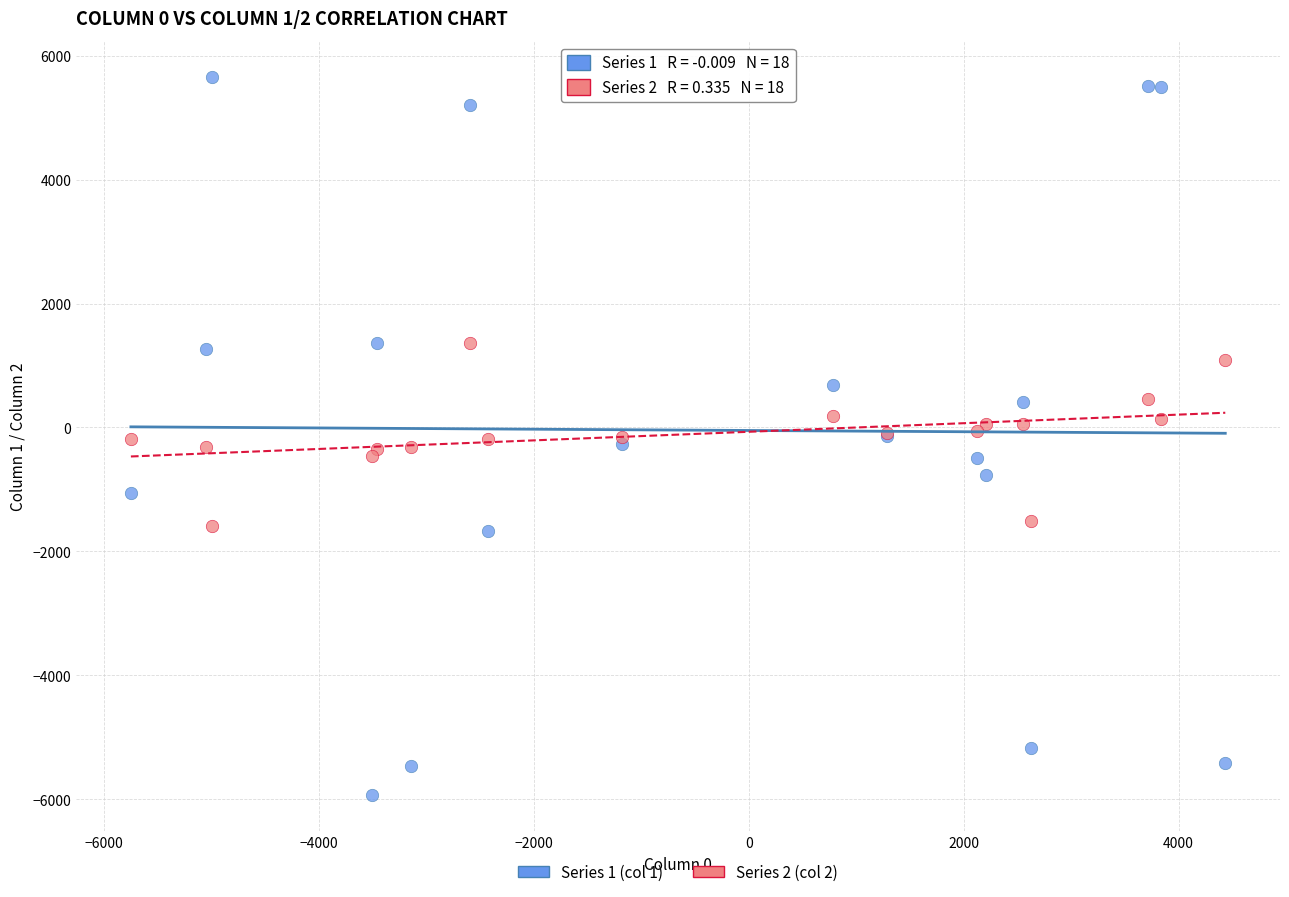

Which series reaches the maximum Y coordinate?

Series 1 (col 1)